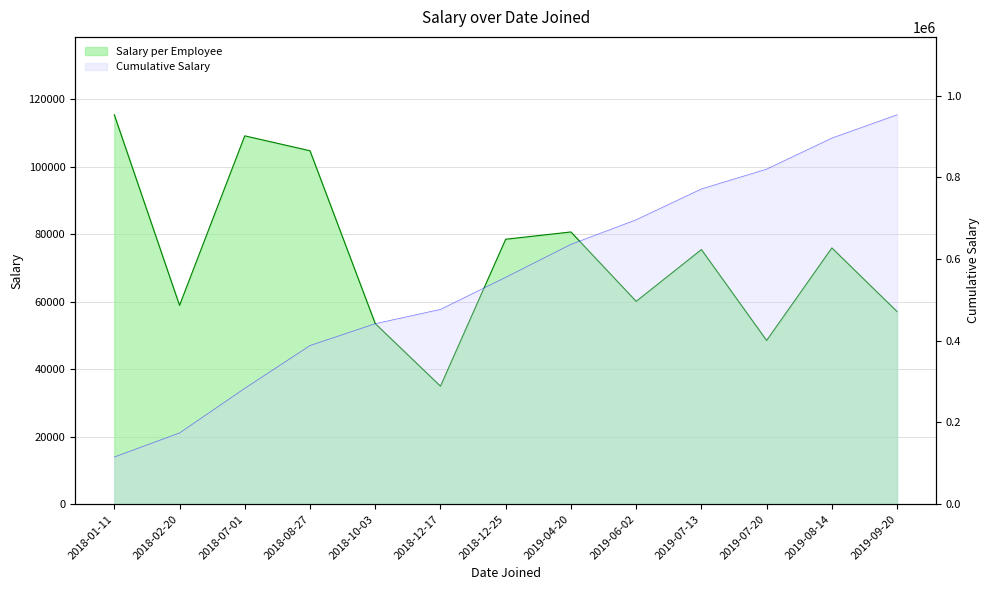

Where is the data nearest to the value 75210?

2019-07-13